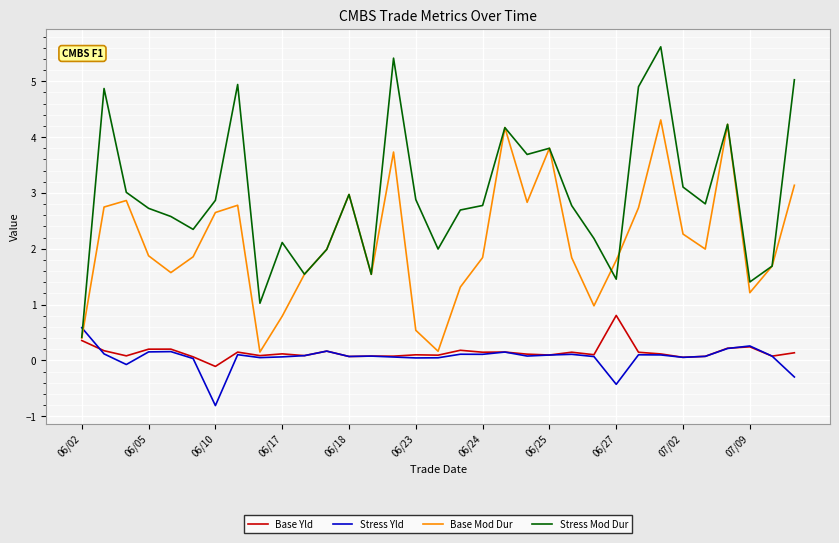

Which series has the largest total across all categories?

Stress Mod Dur